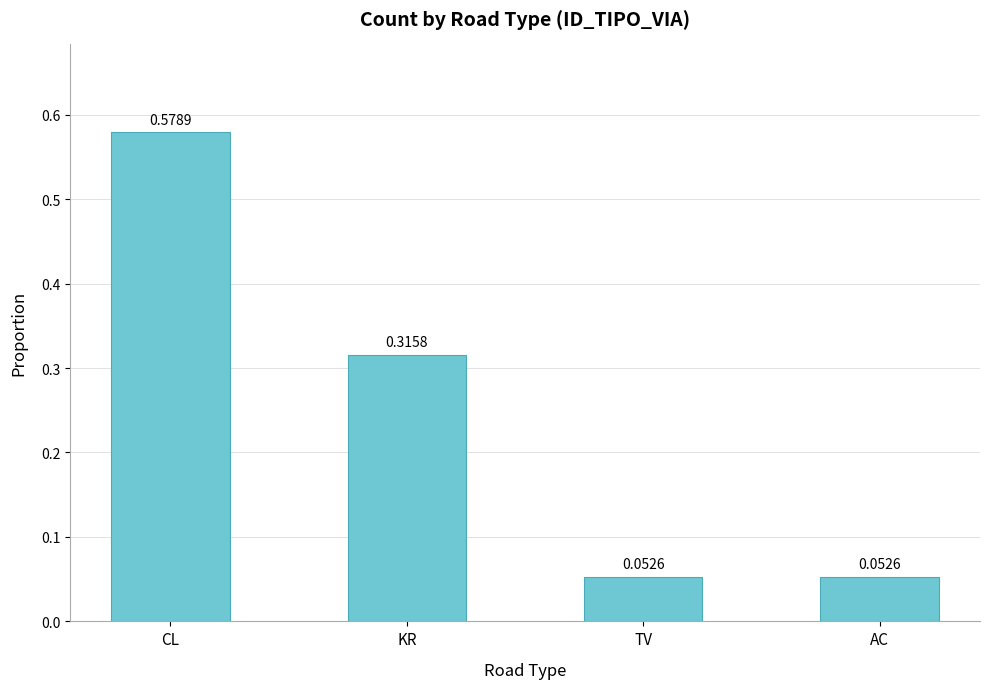

What is the change in value from CL to KR?

-0.3